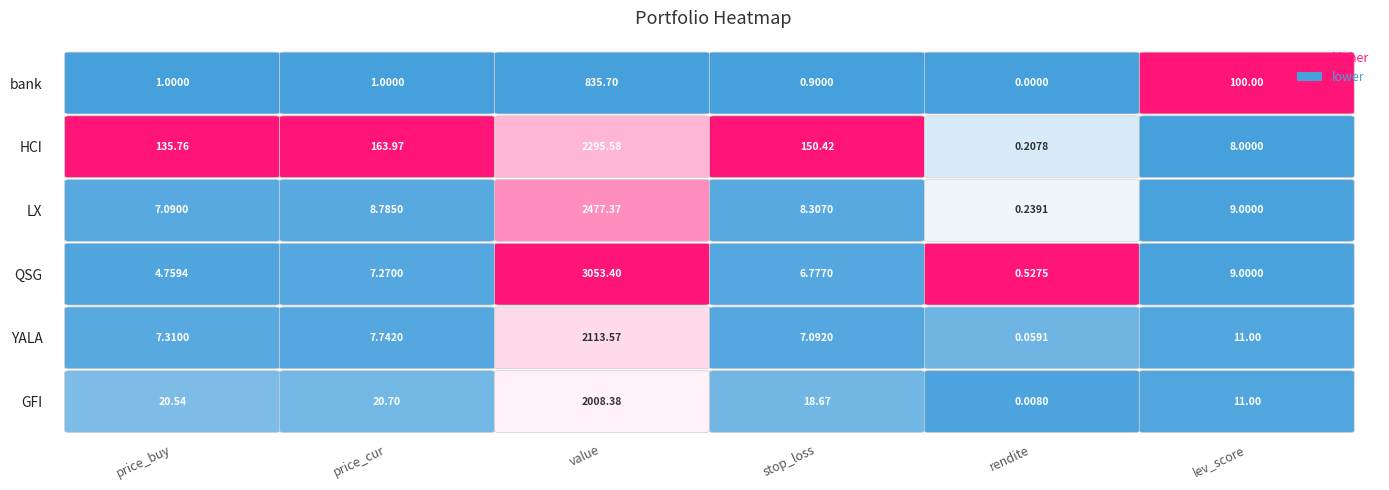

Where does the QSG series first go above 7?

price_cur